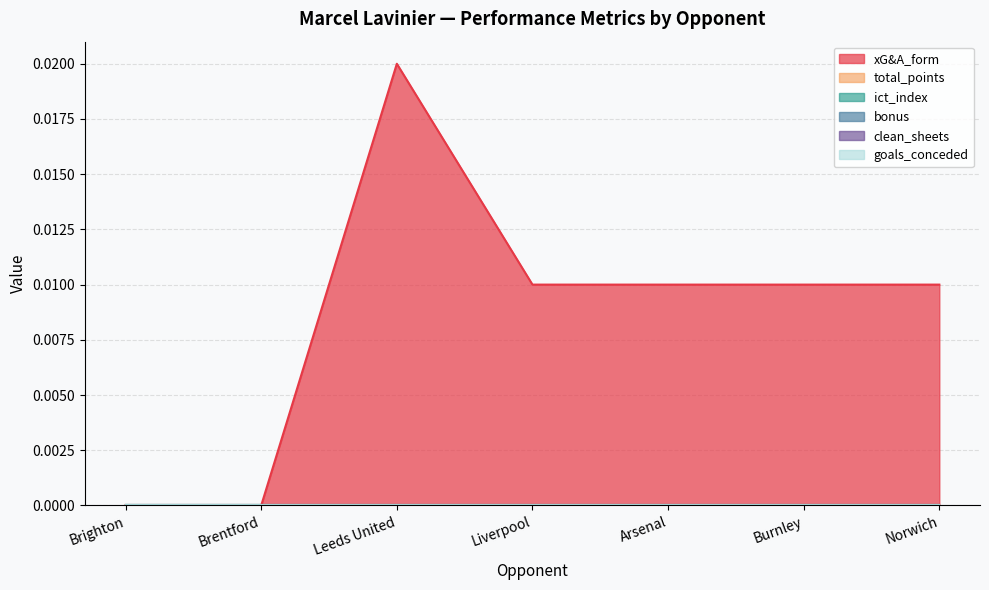

The value of xG&A_form at Arsenal is 0.0. True or false?

False